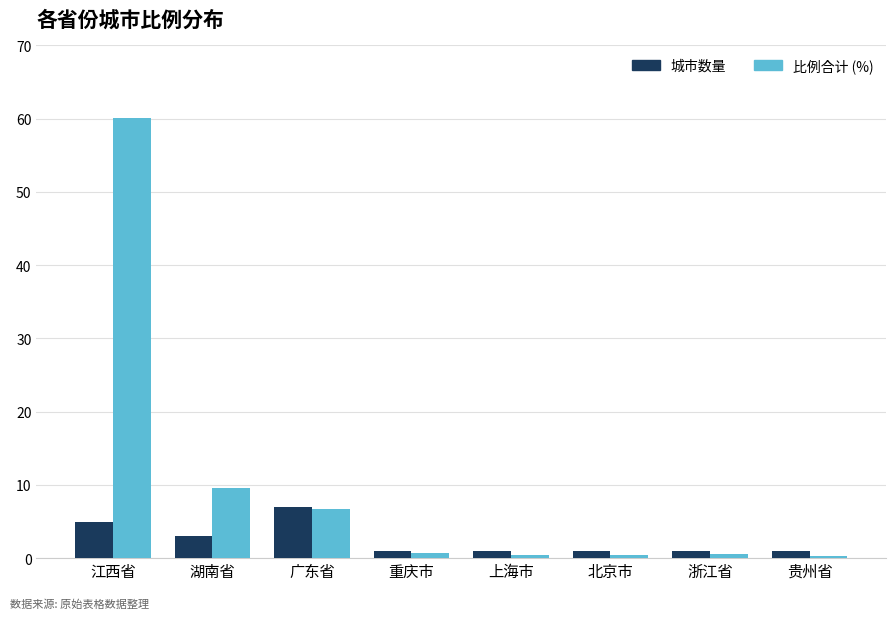

At which label does 比例合计 (%) reach its peak?

江西省